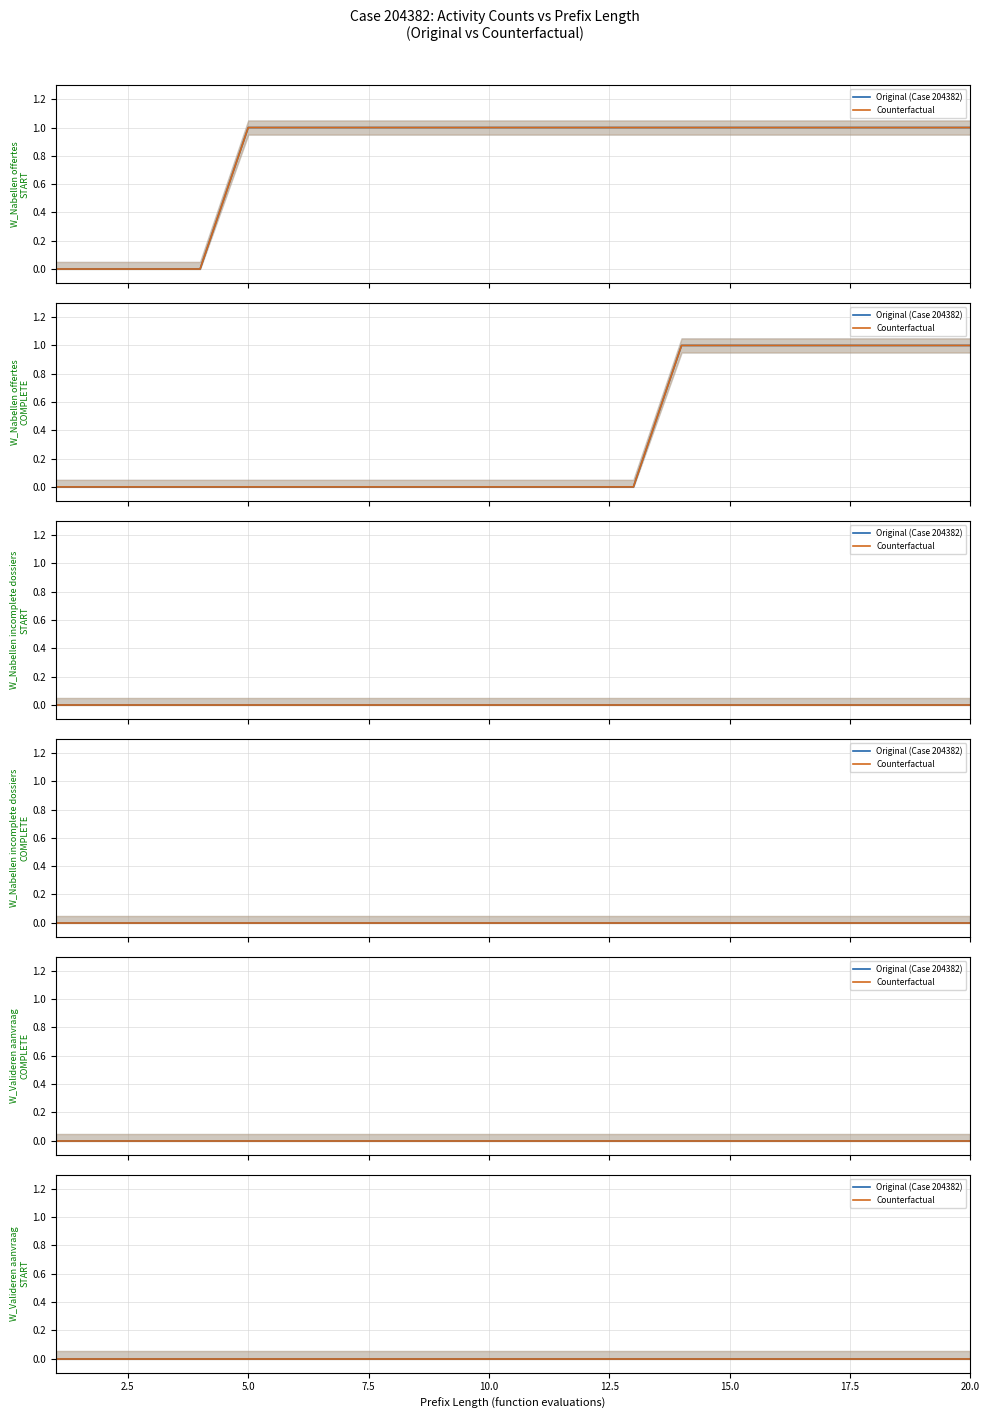

How many categories are shown in the chart?

20